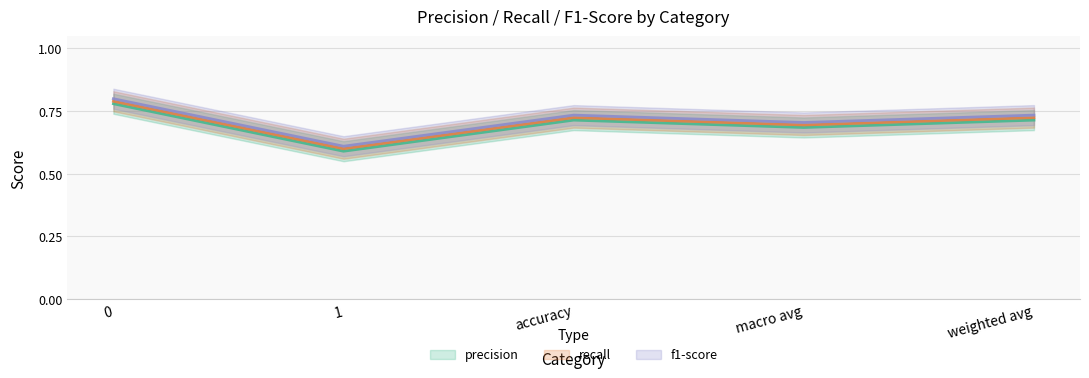

What is the average value of the precision series?

0.7